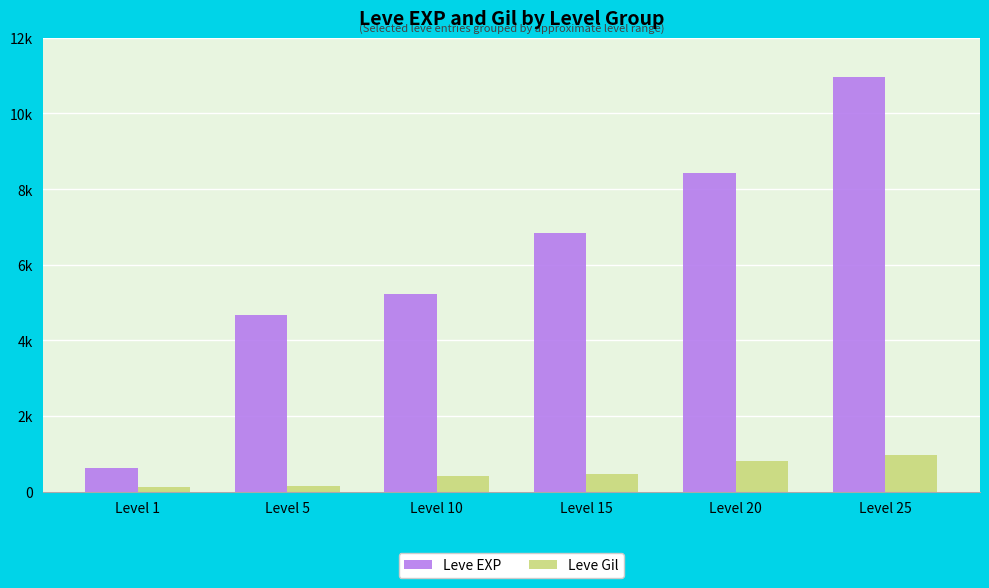

What is the lowest value of the Leve EXP series?

630